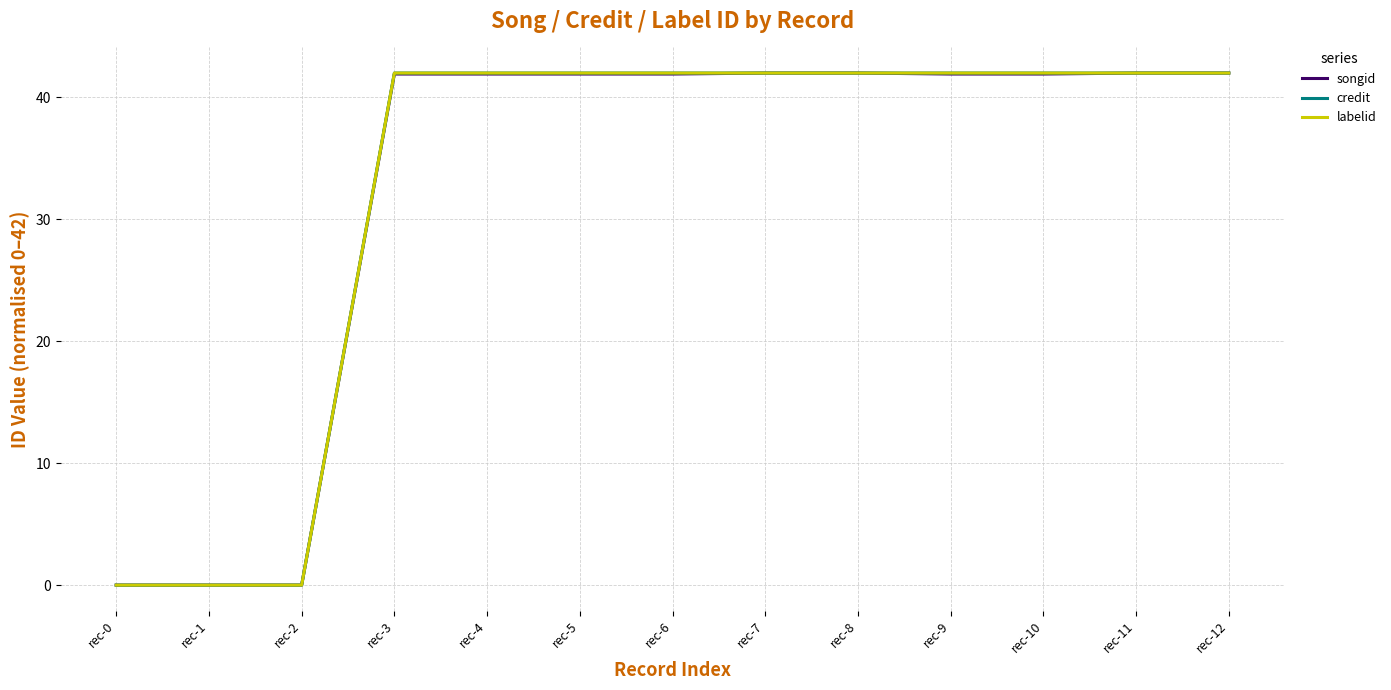

What is the difference between the maximum and minimum values in the credit series?

42.0